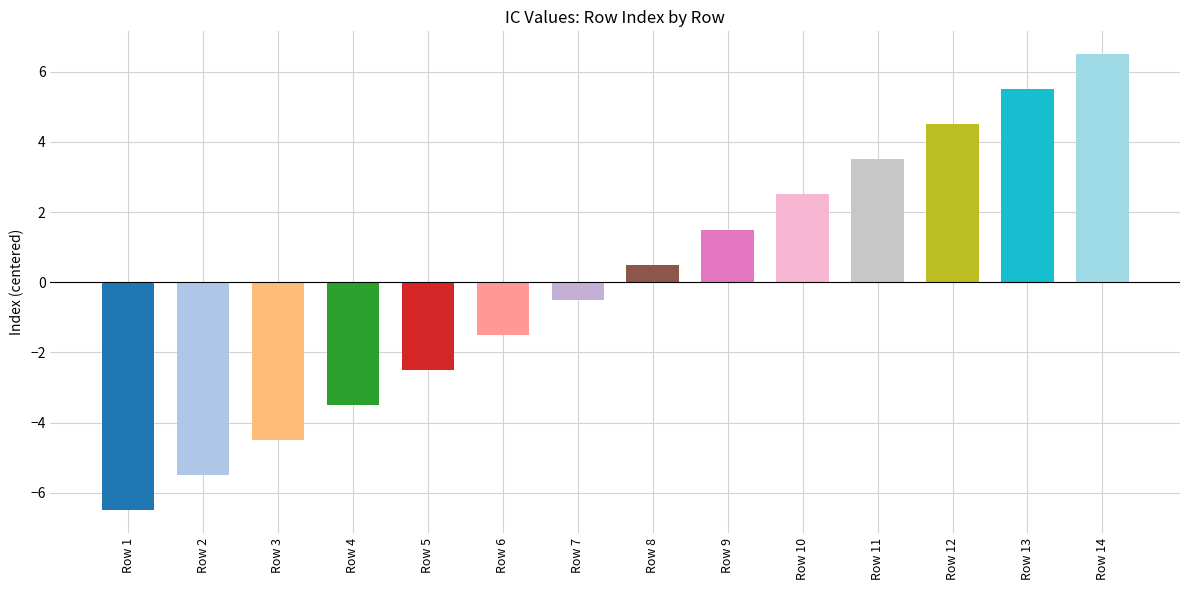

Reading left to right, extract all data points from this chart.

-6.5	-5.5	-4.5	-3.5	-2.5	-1.5	-0.5	0.5	1.5	2.5	3.5	4.5	5.5	6.5